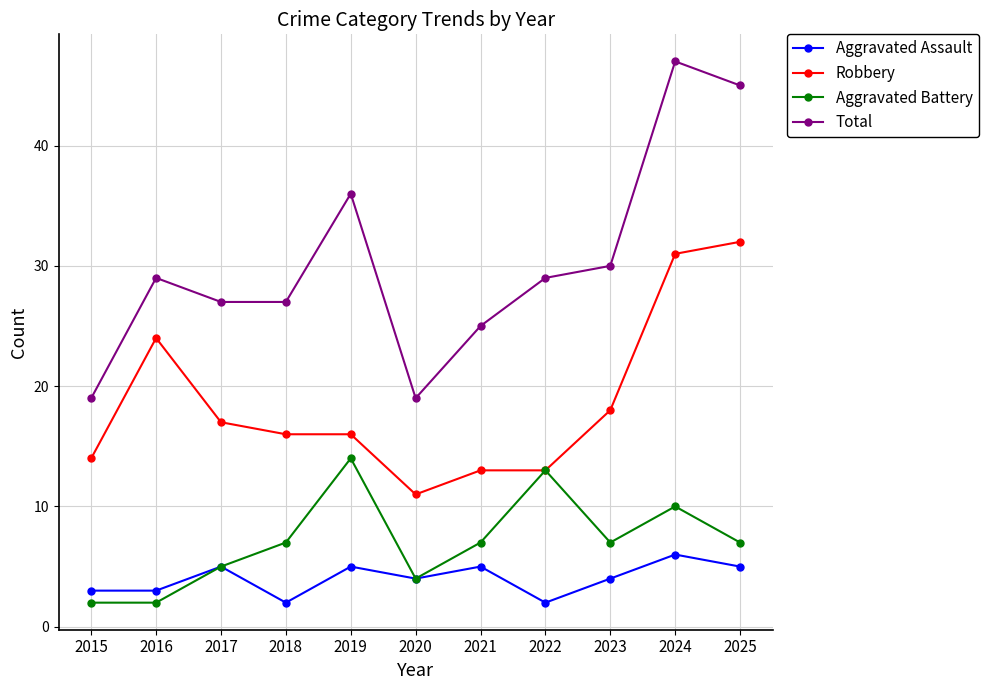

Which series has the widest spread of values?

Total